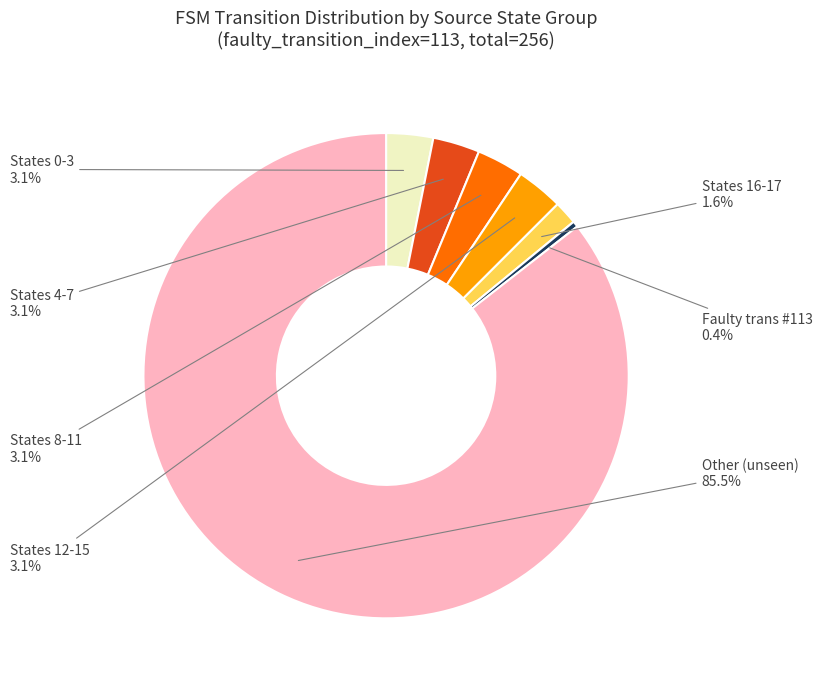

Is States 16-17 the majority of the pie?

No